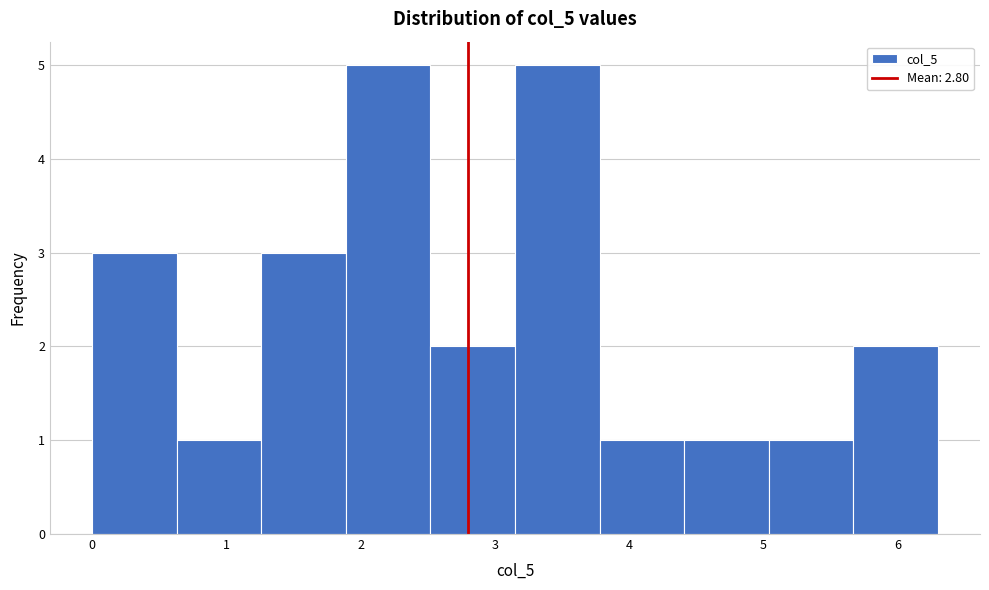

Reading left to right, transcribe this chart: for each bar, give the range it covers on the x-axis and its height. Neither the bar edges nor the heights are printed on the chart, so give them approximately, as read against the axes.

0.00 to 0.63: 3
0.63 to 1.26: 1
1.26 to 1.89: 3
1.89 to 2.52: 5
2.52 to 3.15: 2
3.15 to 3.78: 5
3.78 to 4.41: 1
4.41 to 5.04: 1
5.04 to 5.67: 1
5.67 to 6.30: 2